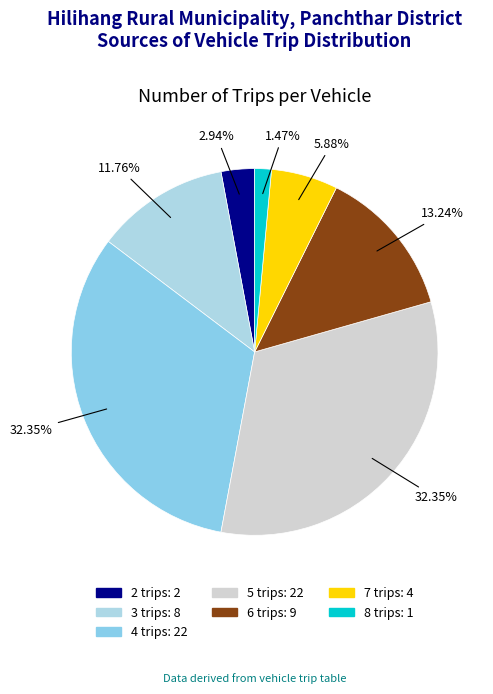

To the nearest percent, what is the difference between the 8 trips and 7 trips slice percentages?

4%